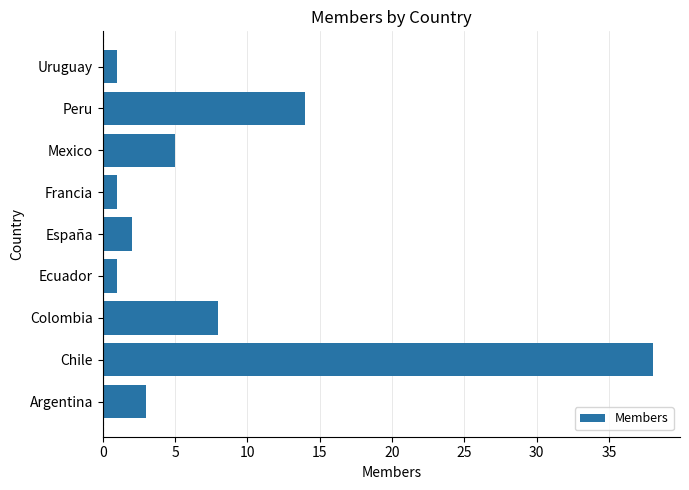

Reading bottom to top, list all the values displayed in this chart.

3	38	8	1	2	1	5	14	1